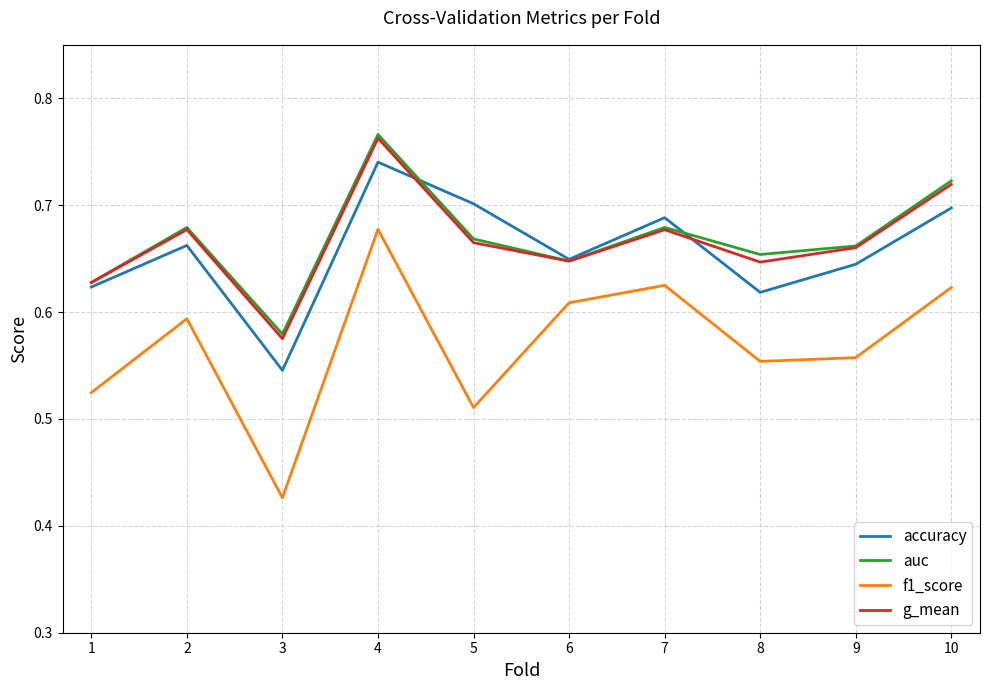

Is it true that accuracy equals 0.4 at 8?

False